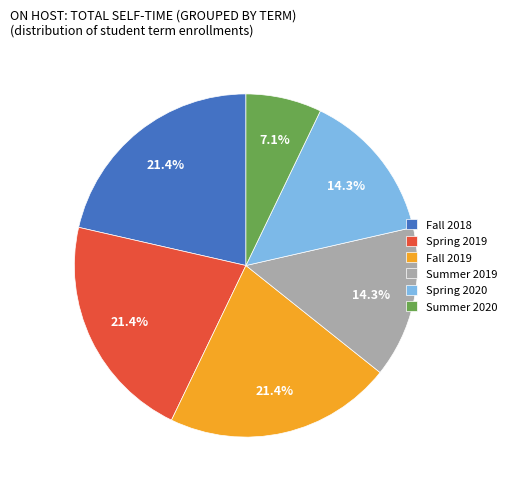

To the nearest percent, what is the difference between the largest and smallest slice percentages?

14%